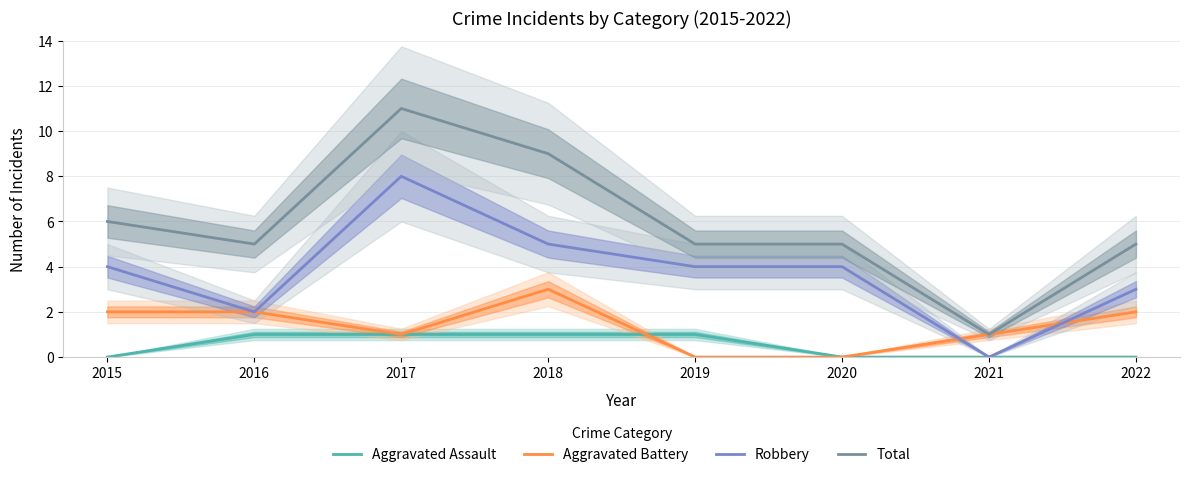

How many categories are shown in the chart?

8